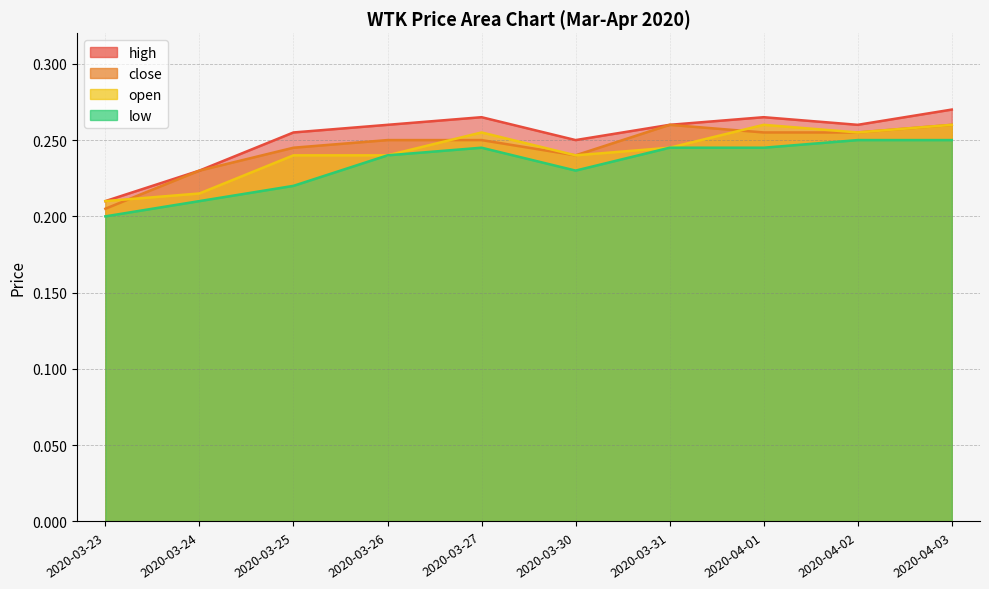

The open series shows 0.3 at 2020-04-01. True or false?

True